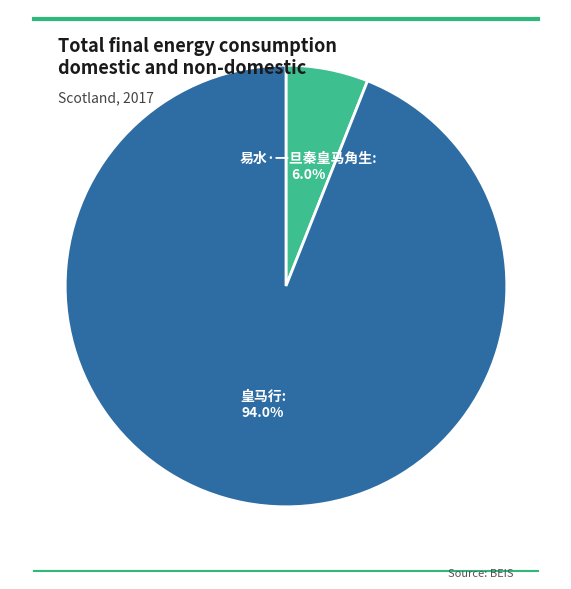

To the nearest percent, what is the difference between the largest and smallest slice percentages?

88%